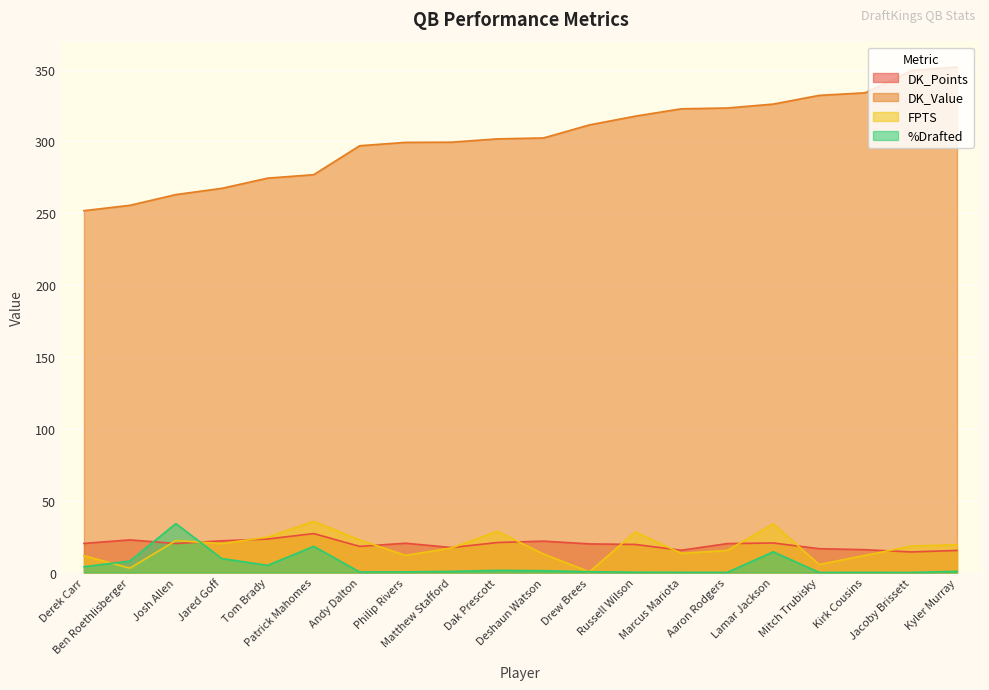

In %Drafted, how many points are lower than both neighbors (excluding endpoints)?

5